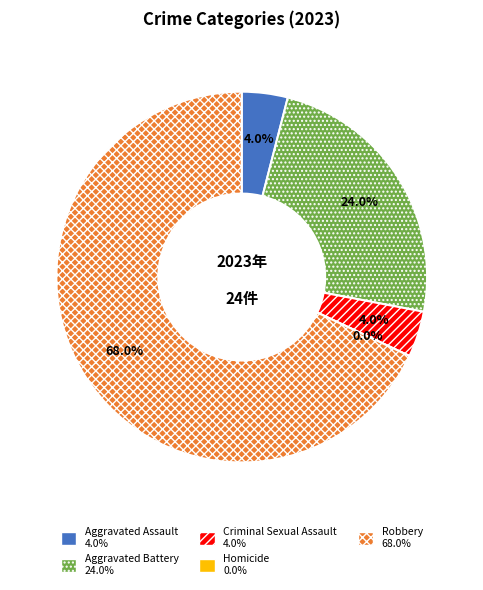

Combined, what portion of the pie is Robbery and Criminal Sexual Assault?

72.0%